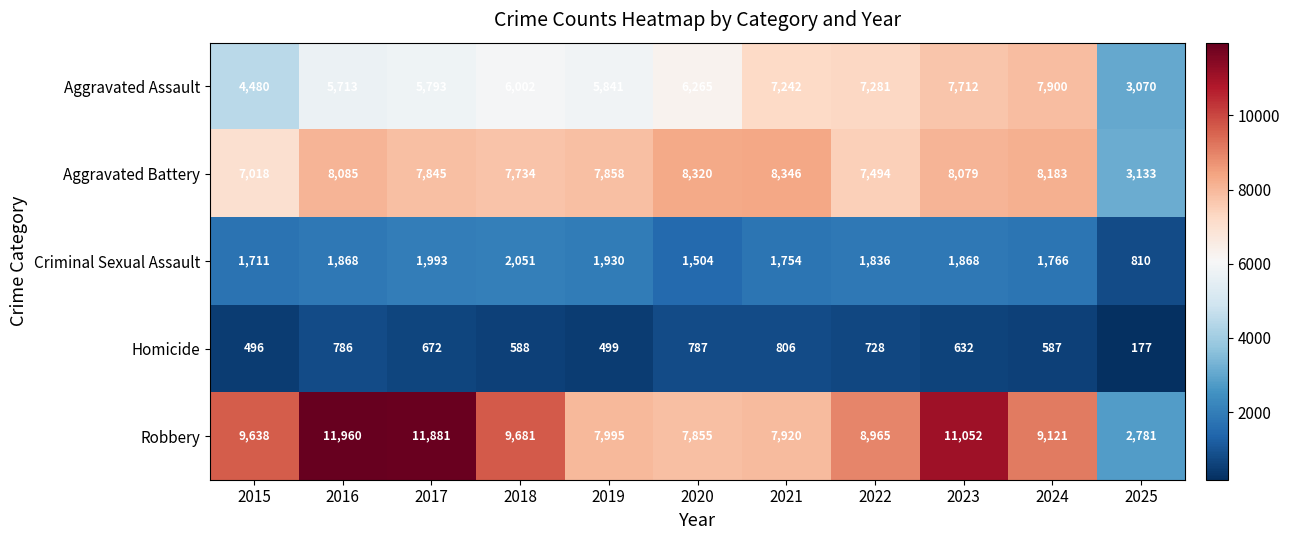

The Aggravated Battery series shows 4045 at 2015. True or false?

False